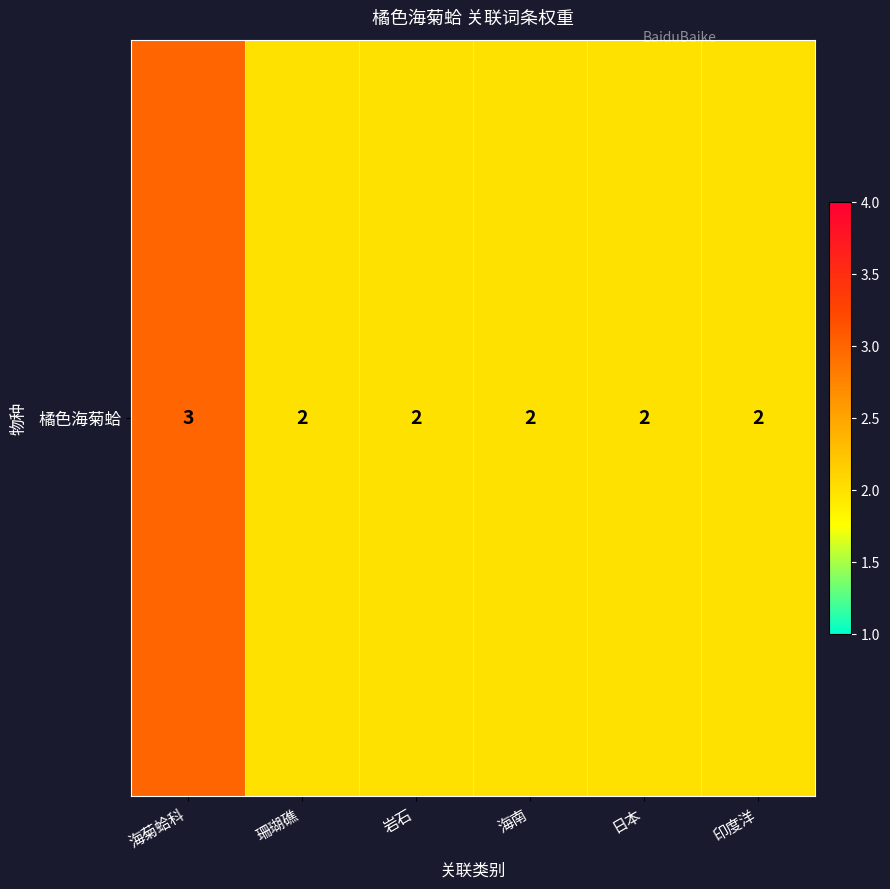

Reading left to right, list all the values displayed in this chart.

海菊蛤科=3	珊瑚礁=2	岩石=2	海南=2	日本=2	印度洋=2